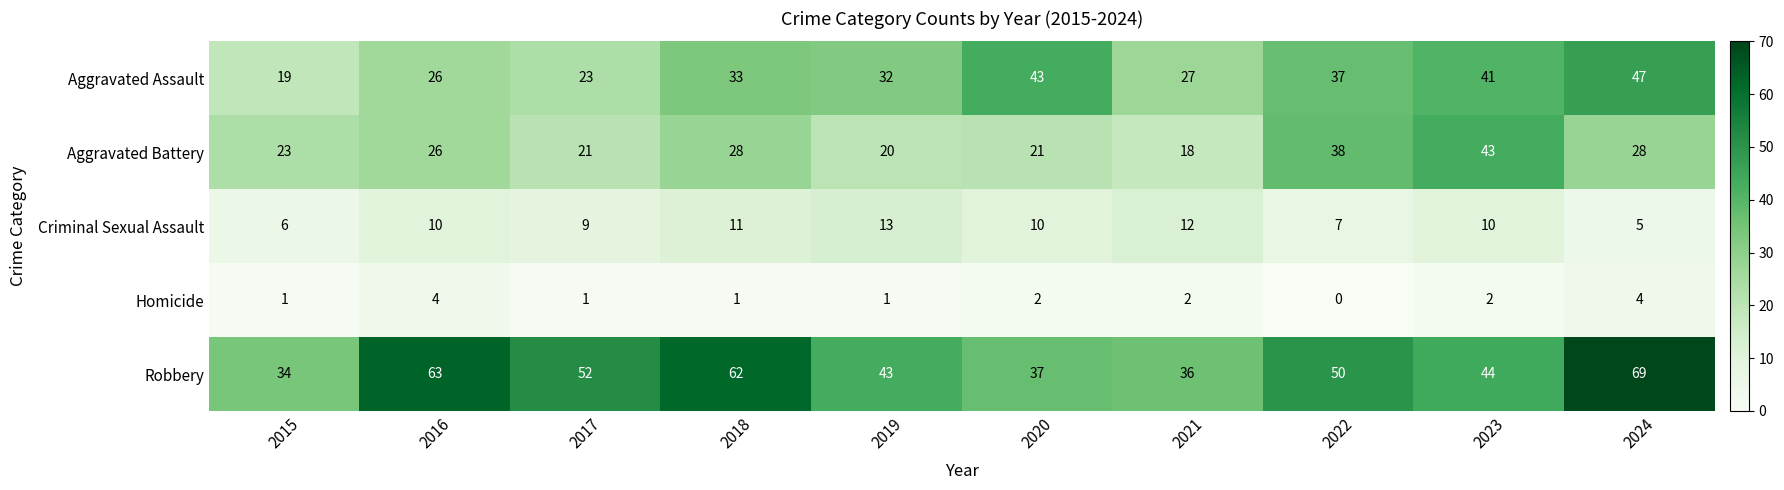

At which label does Aggravated Assault reach its minimum?

2015